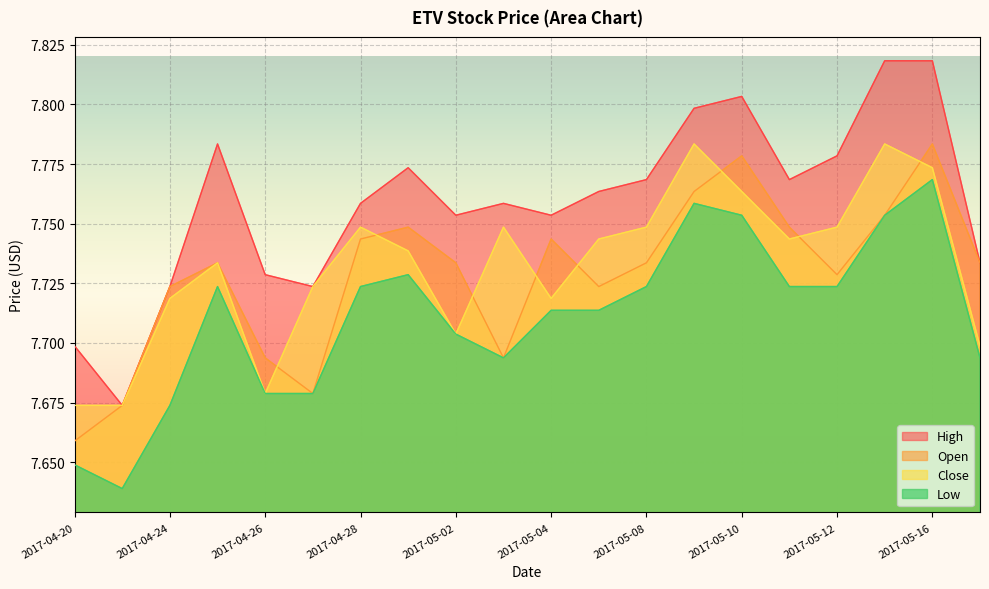

True or false: Open has a value of 13.1 at 2017-05-11.

False